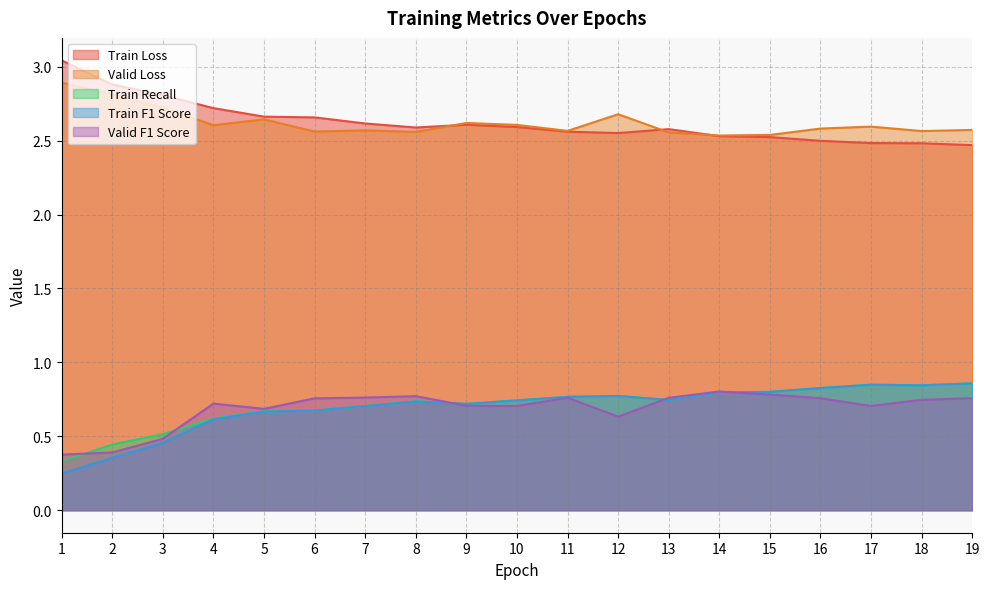

Between 18 and 16, which is larger?

16